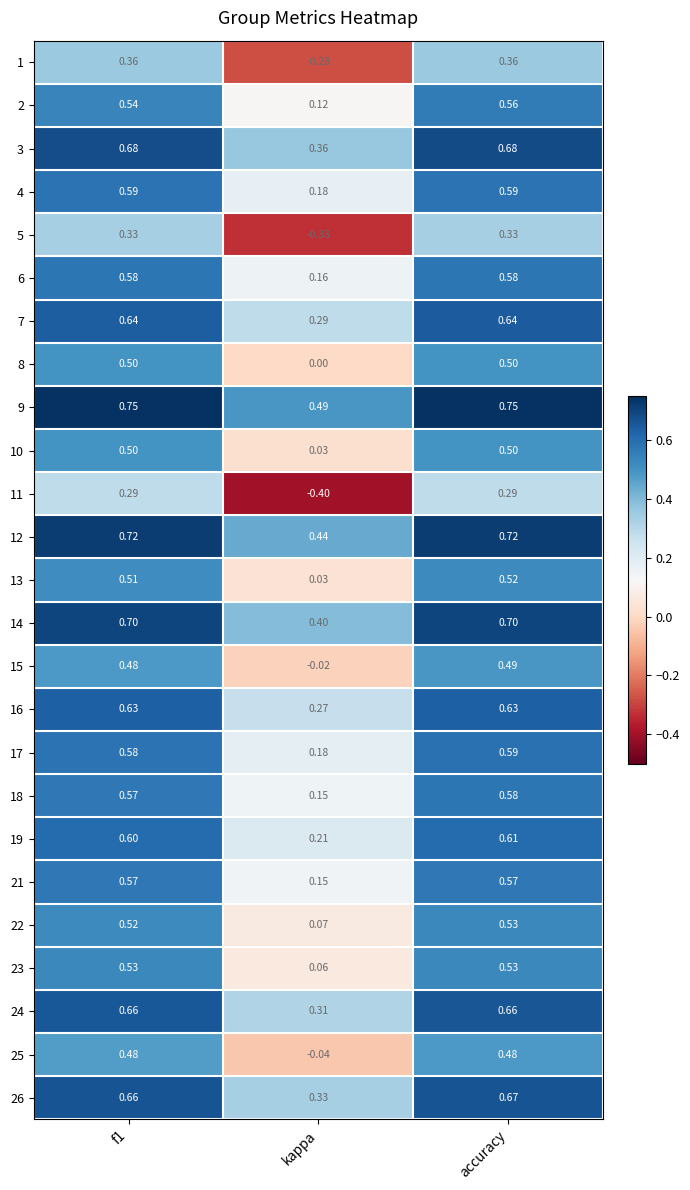

Which category has the lowest value across all series?

kappa